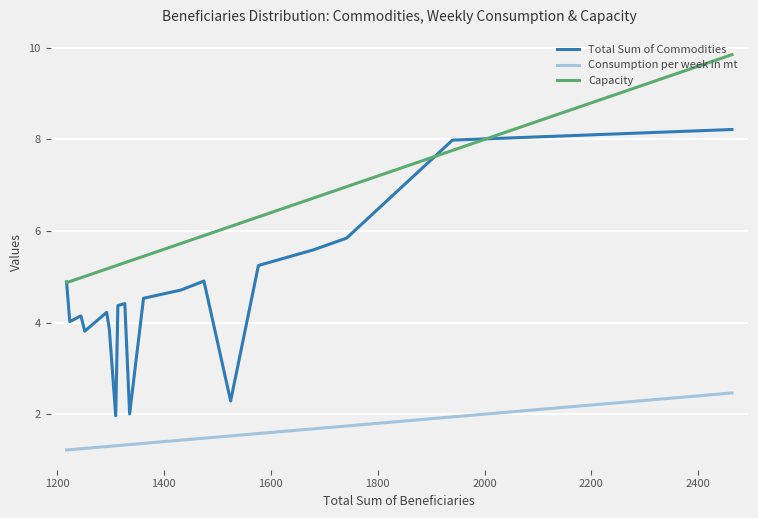

How many lines are shown in the chart?

3